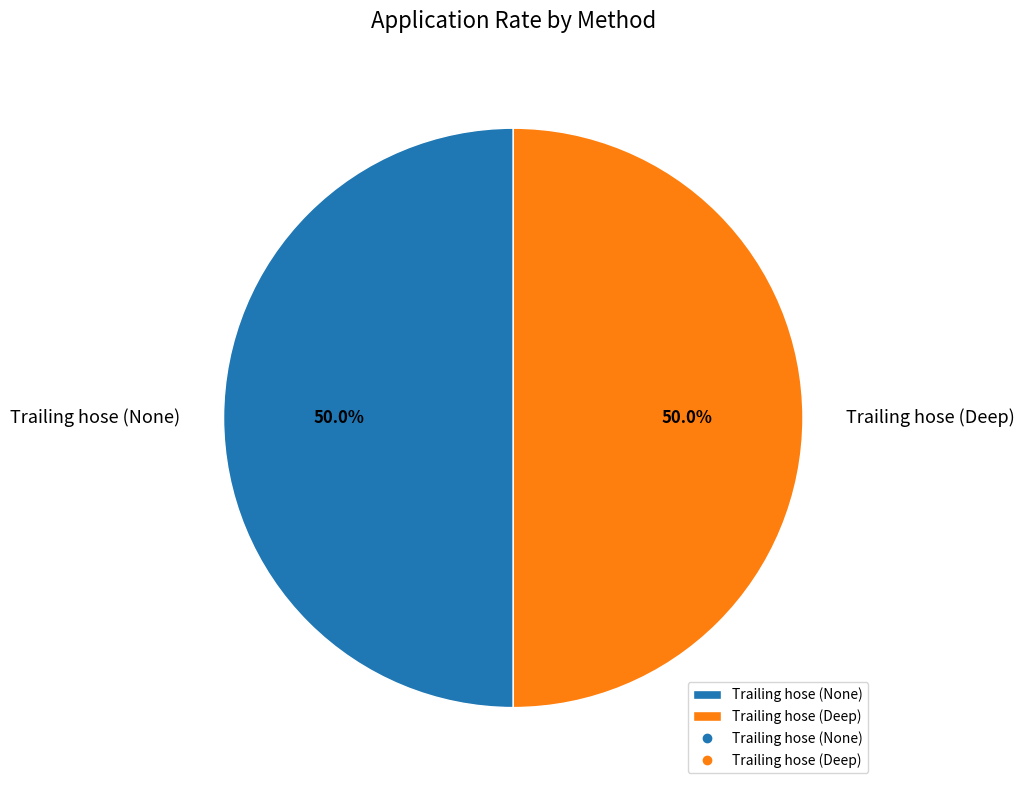

What is the ratio of the value at Trailing hose (None) to the value at Trailing hose (Deep)?

1.0